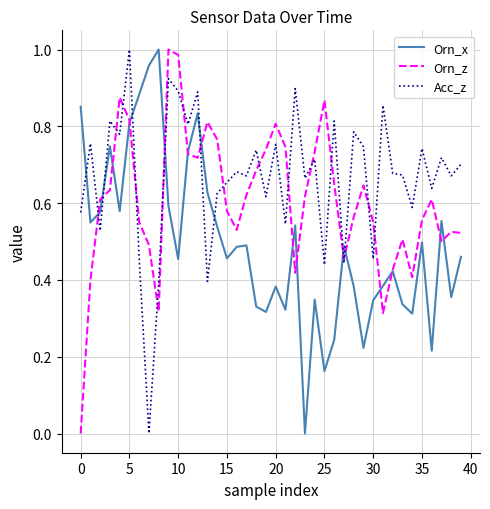

After their last crossing, which series has the higher values: Orn_z or Acc_z?

Acc_z